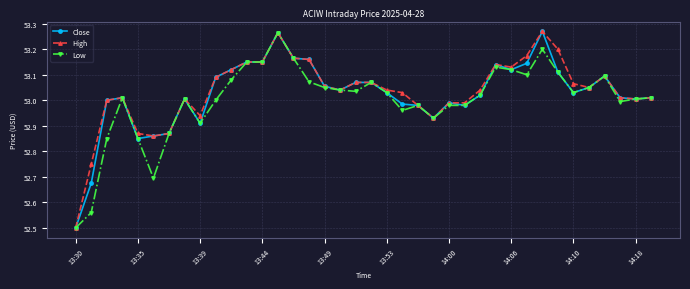

True or false: Low has more than 1 points higher than both neighbors.

True